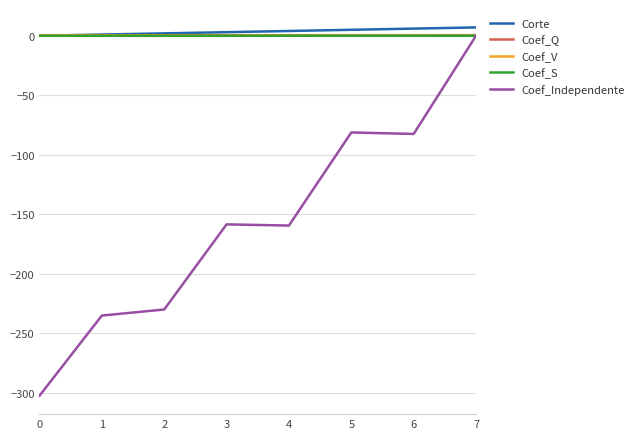

What is the sum of all Coef_Independente values?

-1248.9